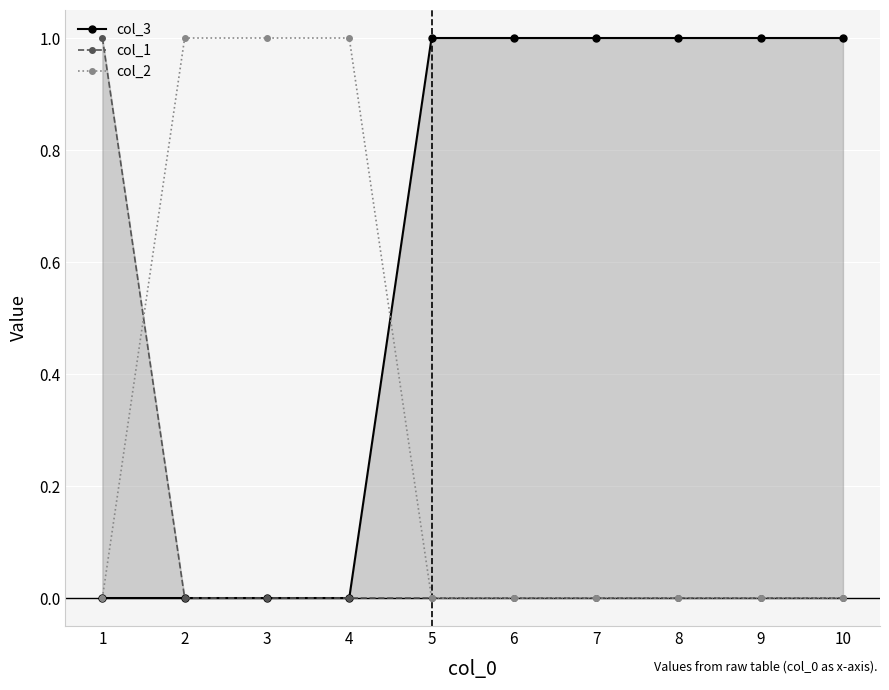

True or false: col_1 has more than 1 interior local peaks.

False